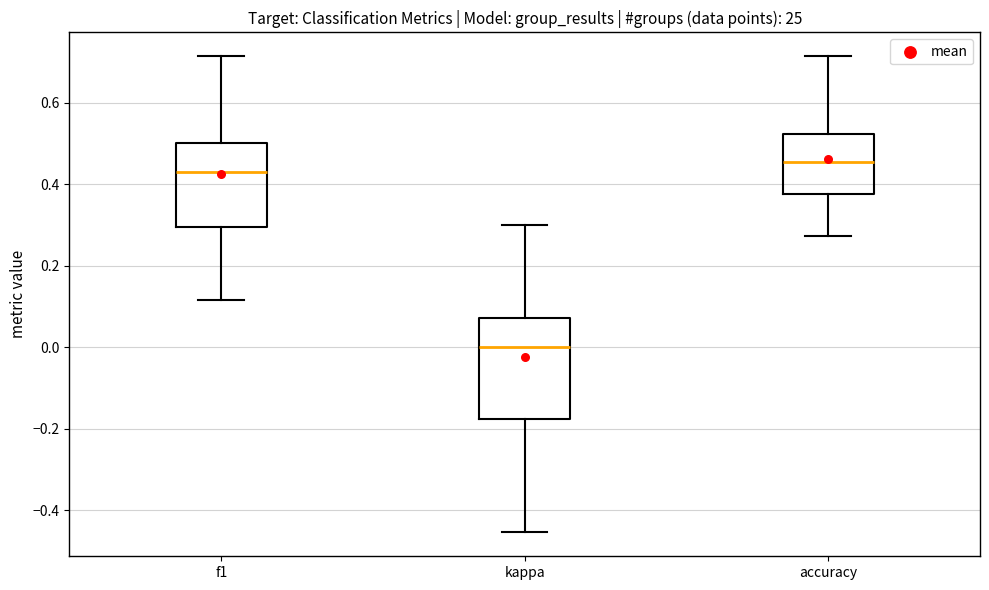

Reading left to right, read every box against the y-axis: the position of its median line, the range the box covers, and the ends of its whiskers. The values are not printed on the chart, so give them approximately, as read against the axis.

f1: median 0.44, box 0.30 to 0.50, whiskers 0.12 to 0.72
kappa: median 0.00, box -0.18 to 0.08, whiskers -0.46 to 0.30
accuracy: median 0.46, box 0.38 to 0.52, whiskers 0.28 to 0.72